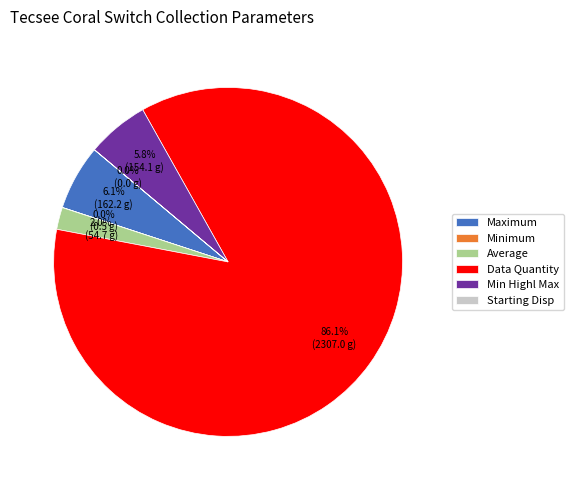

Is there any slice that represents more than half of the pie?

Yes